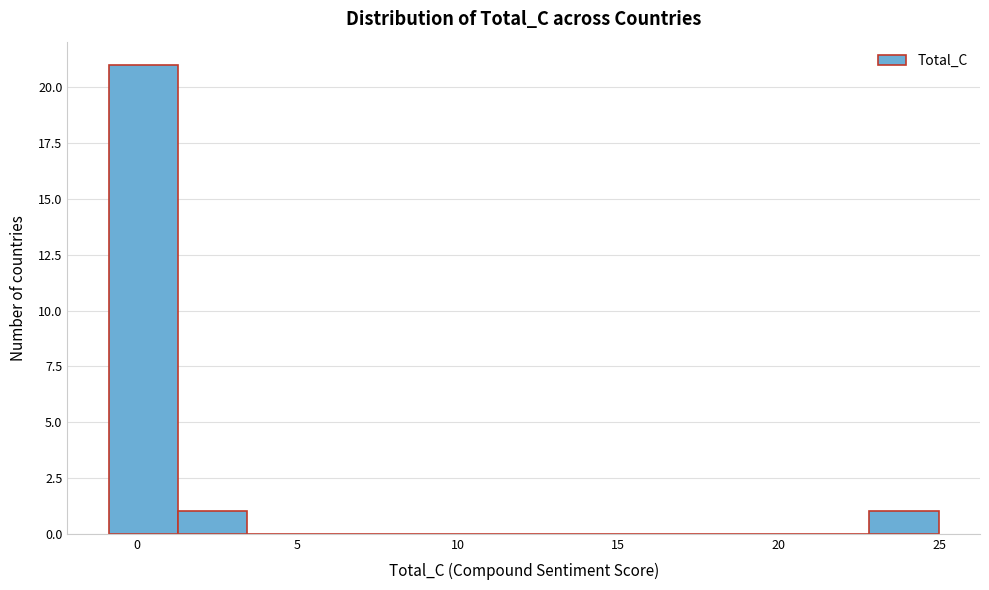

Reading left to right, transcribe this chart: for each bar, give the range it covers on the x-axis and its height. Neither the bar edges nor the heights are printed on the chart, so give them approximately, as read against the axes.

-1.0 to 1.5: 21
1.5 to 3.5: 1
3.5 to 5.5: 0
5.5 to 7.5: 0
7.5 to 10.0: 0
10.0 to 12.0: 0
12.0 to 14.0: 0
14.0 to 16.5: 0
16.5 to 18.5: 0
18.5 to 20.5: 0
20.5 to 23.0: 0
23.0 to 25.0: 1